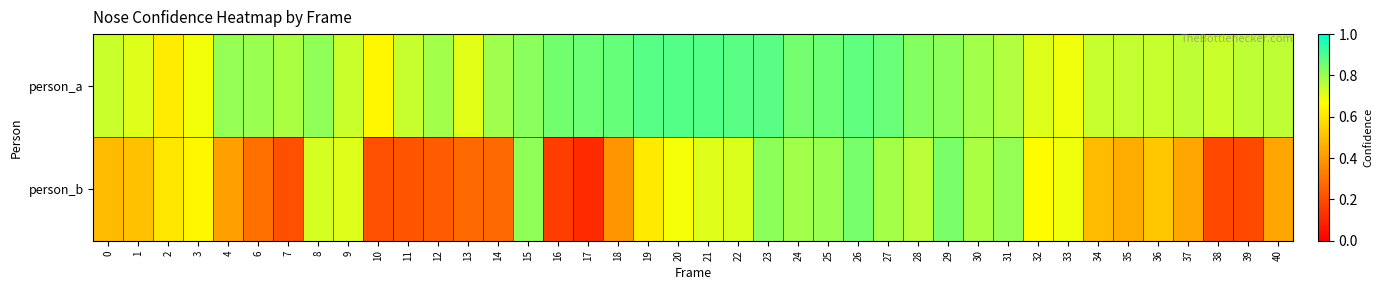

At 34, list the series in order from largest to smallest.

person_a, person_b